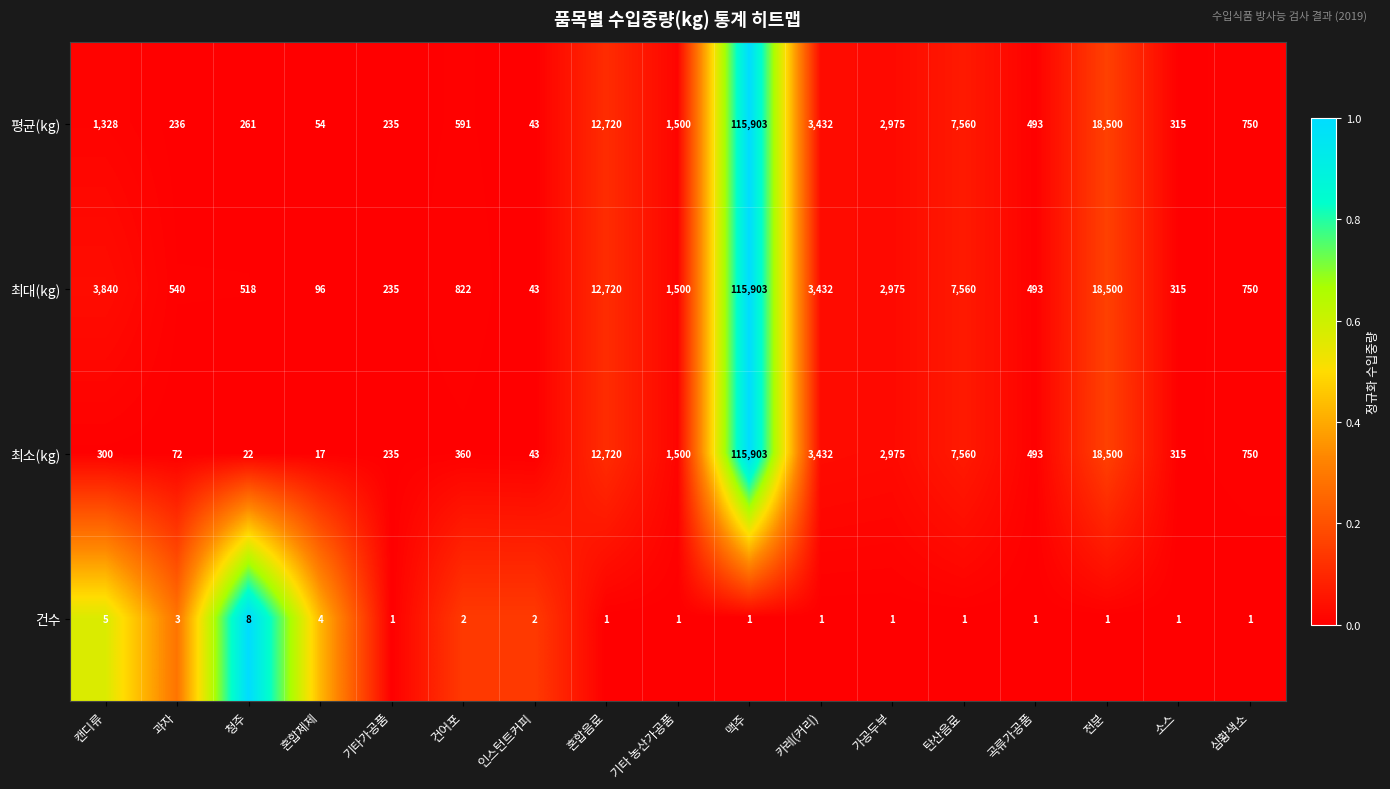

Count the number of categories in the chart.

17